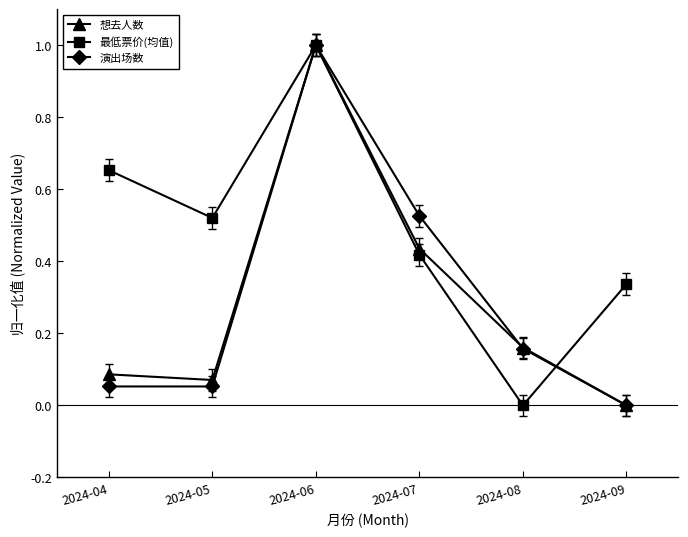

What is the value of the 想去人数 point at the 3rd from the left?

1.0